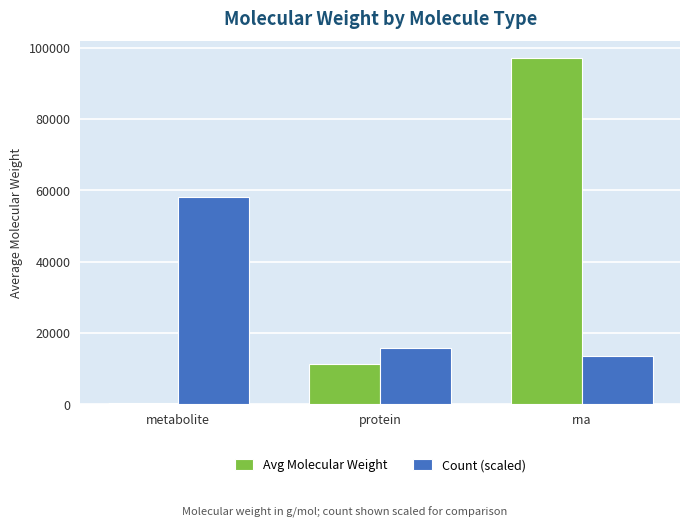

Reading right to left, transcribe all the data shown in this chart.

Avg Molecular Weight: rna=96993.5	protein=11306.9	metabolite=289.5
Count (scaled): rna=13429.9	protein=15668.2	metabolite=58196.1